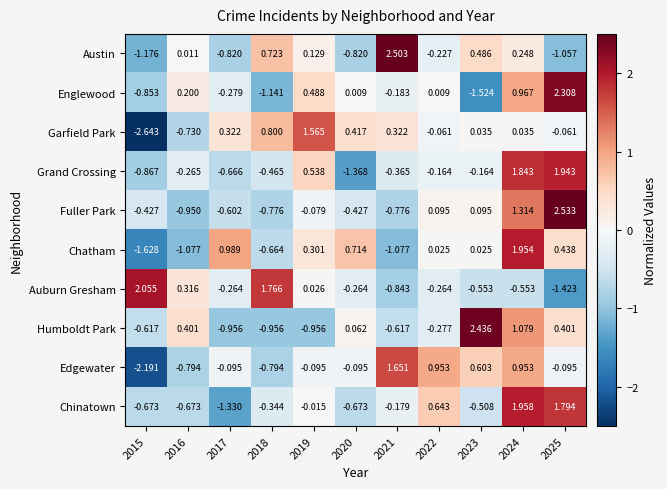

Rank the series at 2022 from lowest to highest value.

Humboldt Park, Auburn Gresham, Austin, Grand Crossing, Garfield Park, Englewood, Chatham, Fuller Park, Chinatown, Edgewater